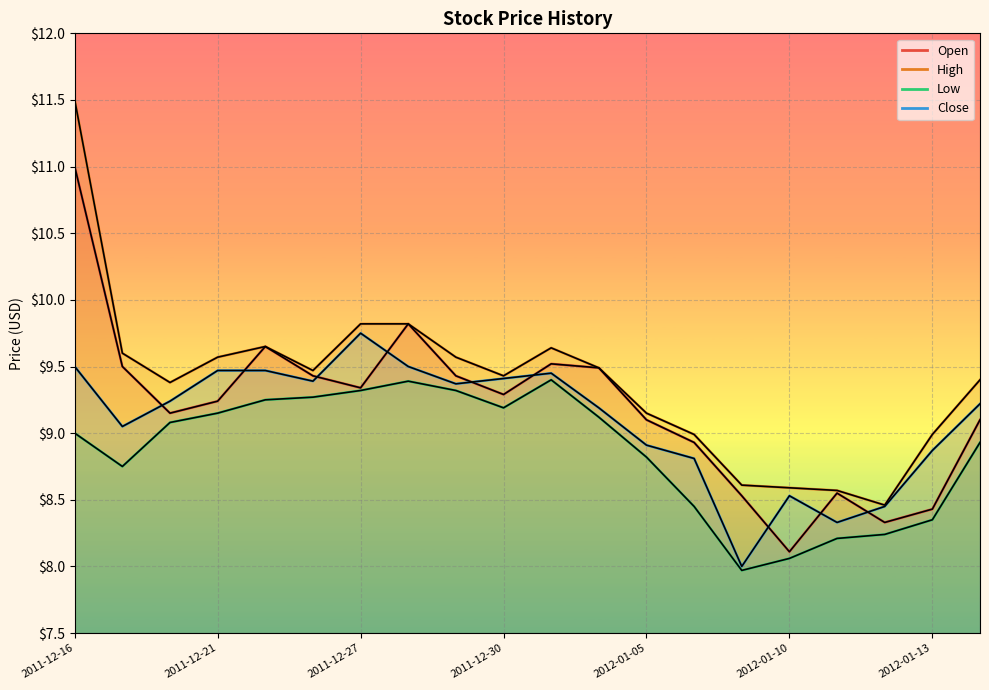

Count the number of categories in the chart.

20